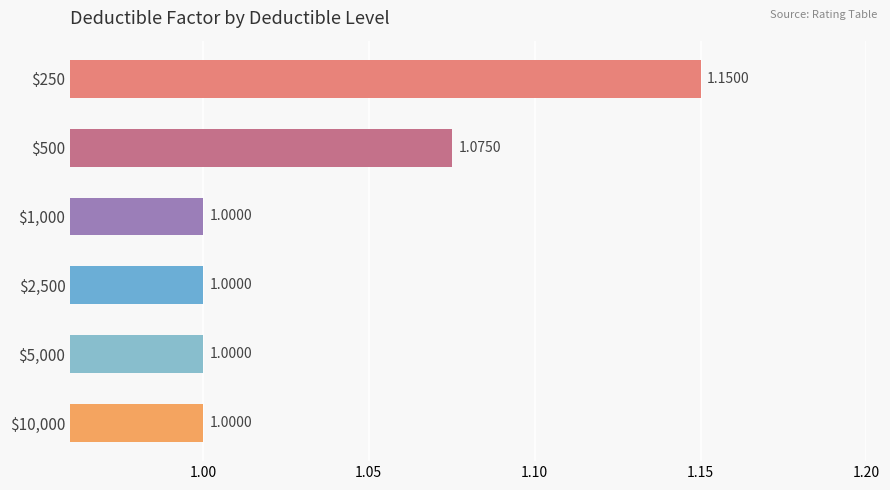

What is the average value?

1.0